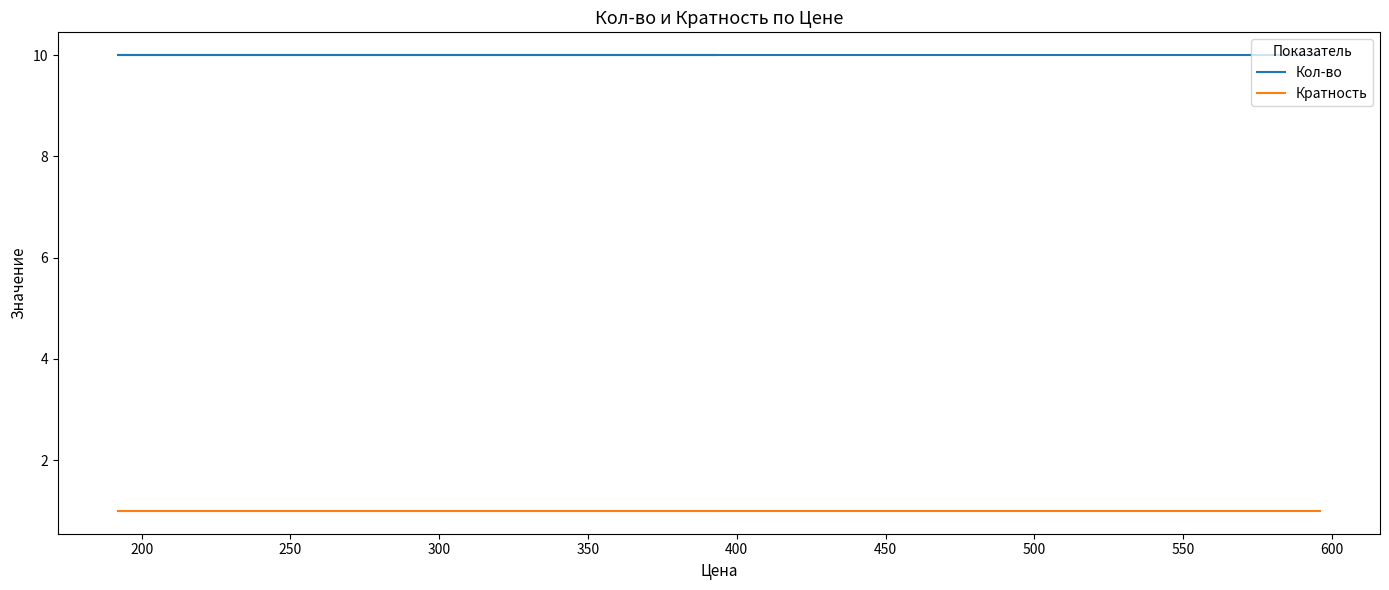

How many lines are shown in the chart?

2